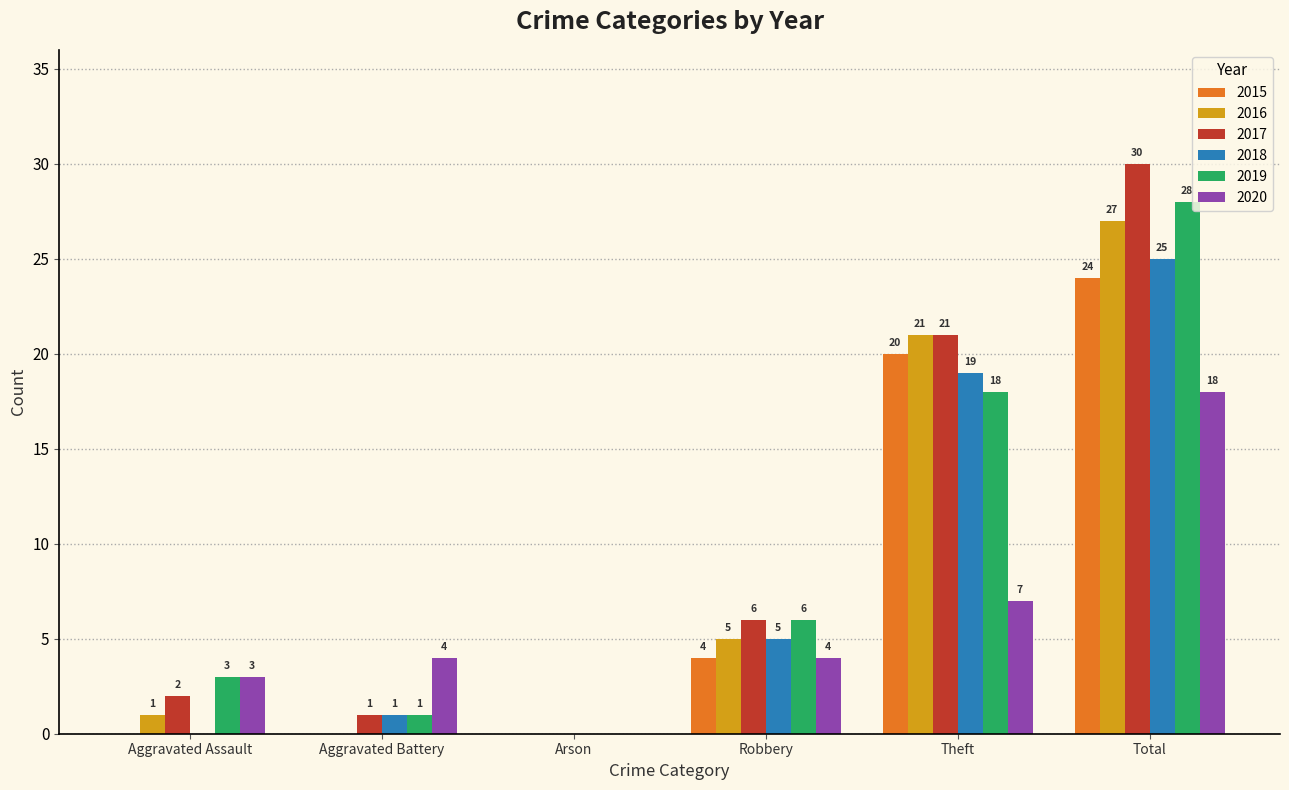

Where is 2020 nearest to the value 9?

Theft